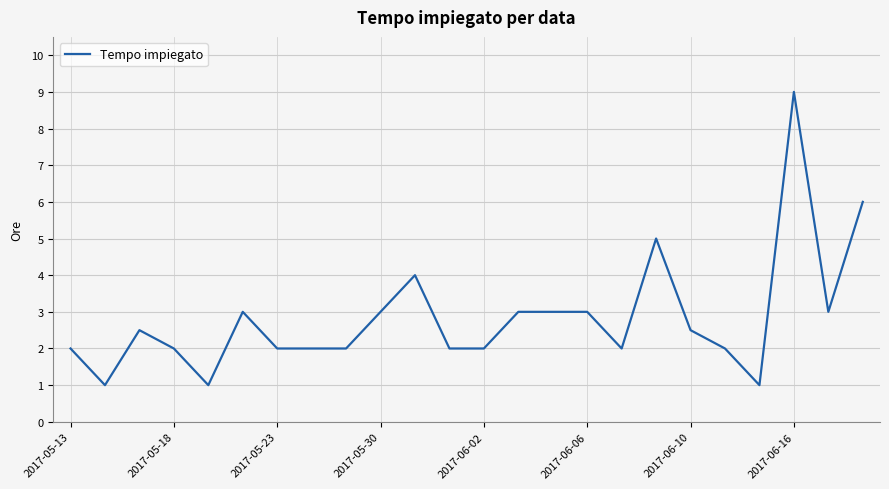

What is the difference between the maximum and minimum values?

8.0